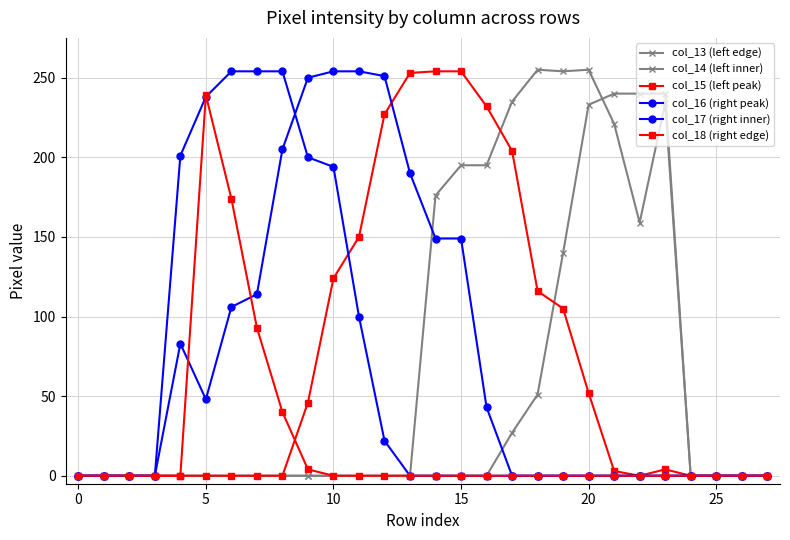

How many lines are shown in the chart?

6